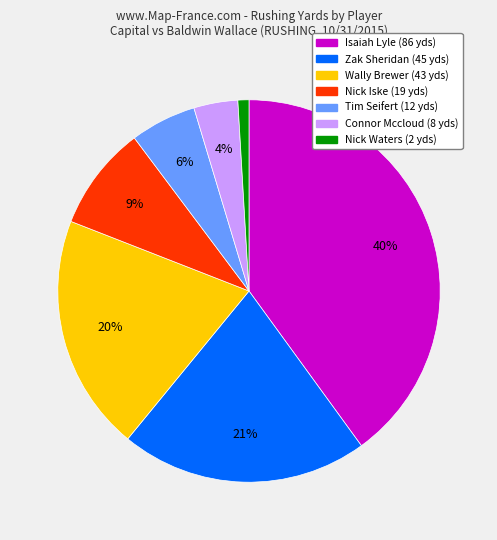

To the nearest percent, what portion does Tim Seifert represent?

6%